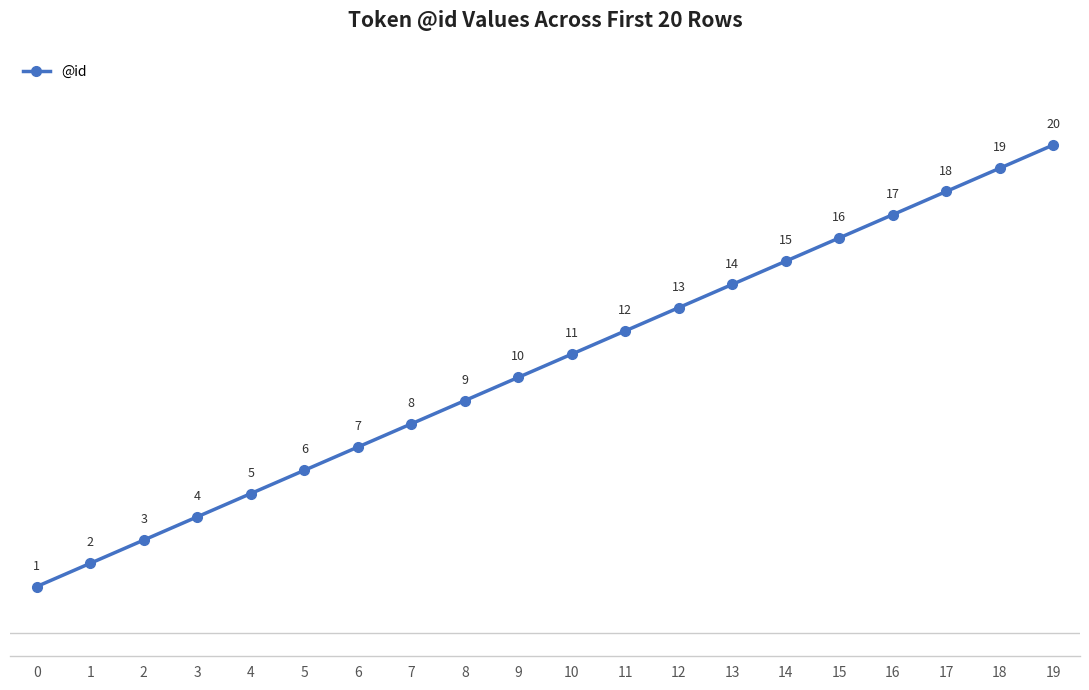

True or false: the data has more than 0 interior local peaks.

False